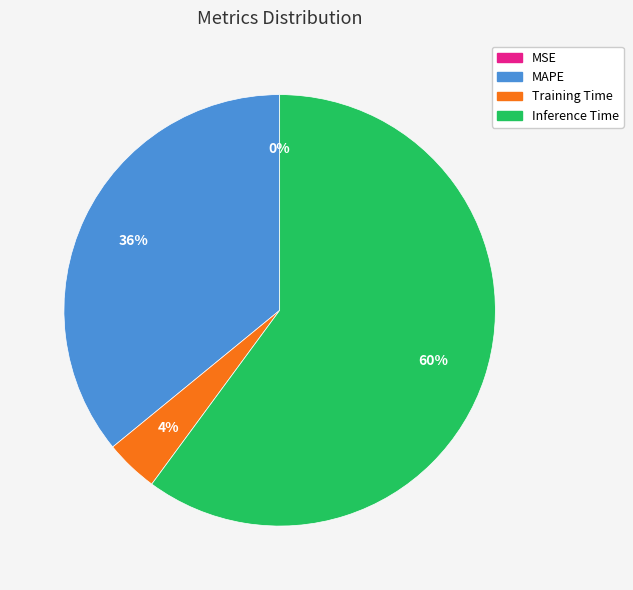

To the nearest percent, what is the difference between the largest and smallest slice percentages?

60%